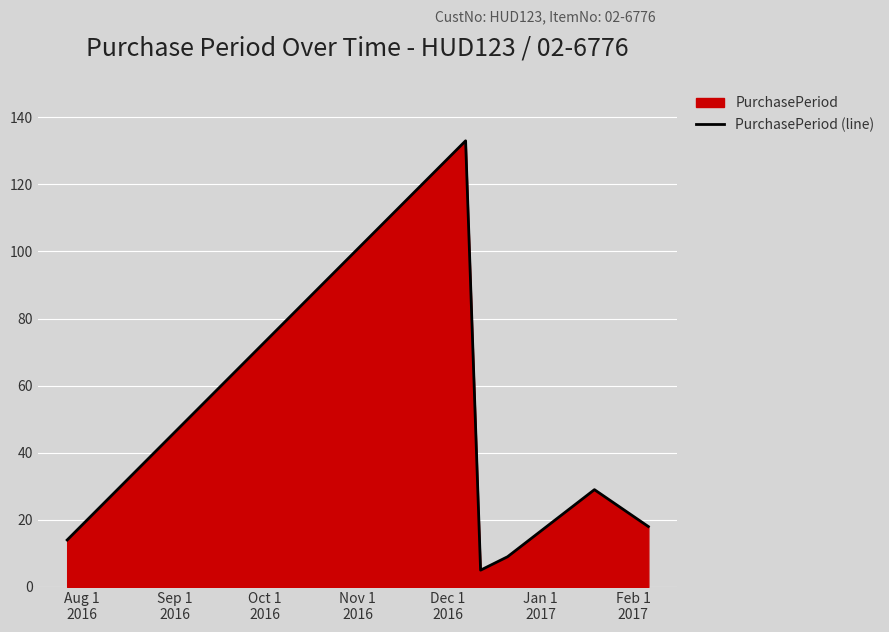

What is the difference between the second highest and minimum values?

24